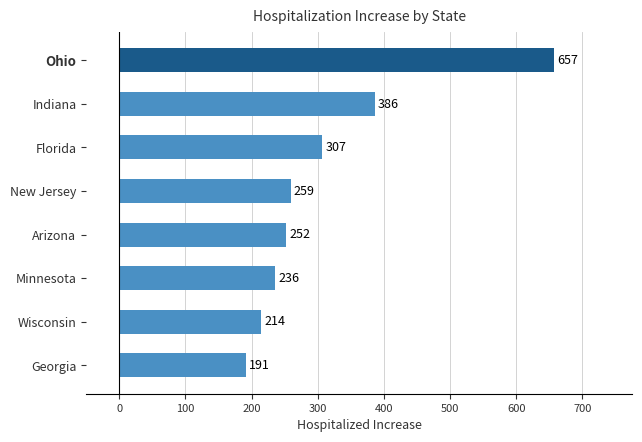

What is the minimum value shown in the chart?

191